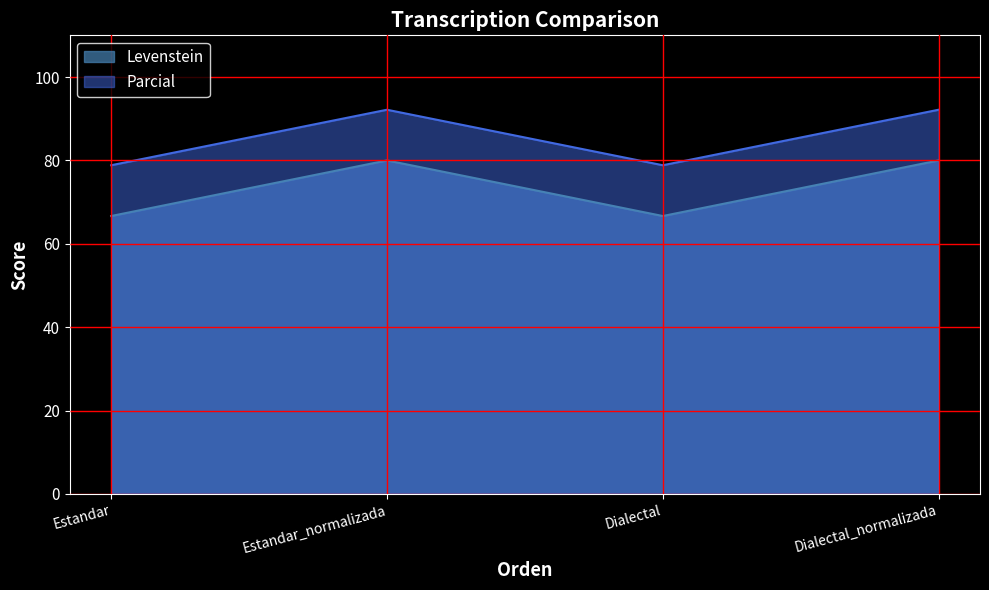

Is the value of Levenstein at Dialectal_normalizada greater than the value of Parcial at Estandar_normalizada?

No